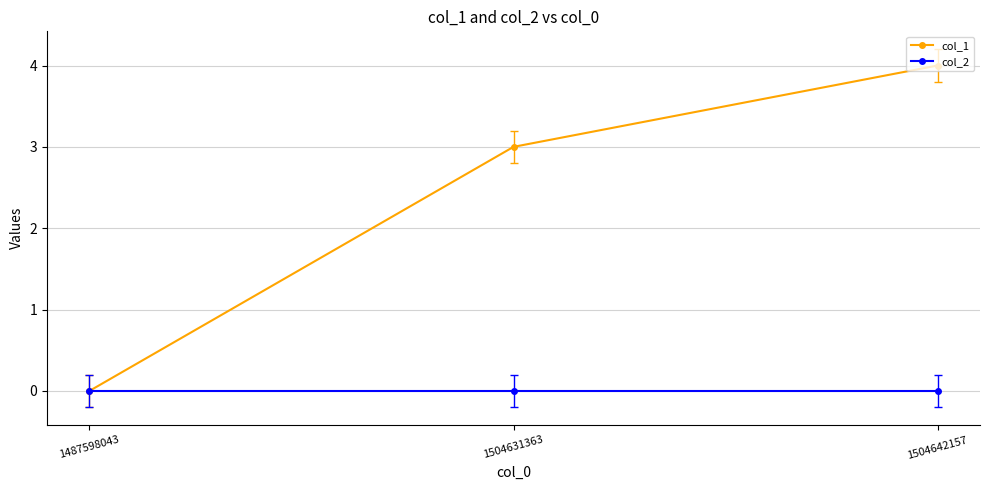

At which label is col_1 closest to 2?

1504631363